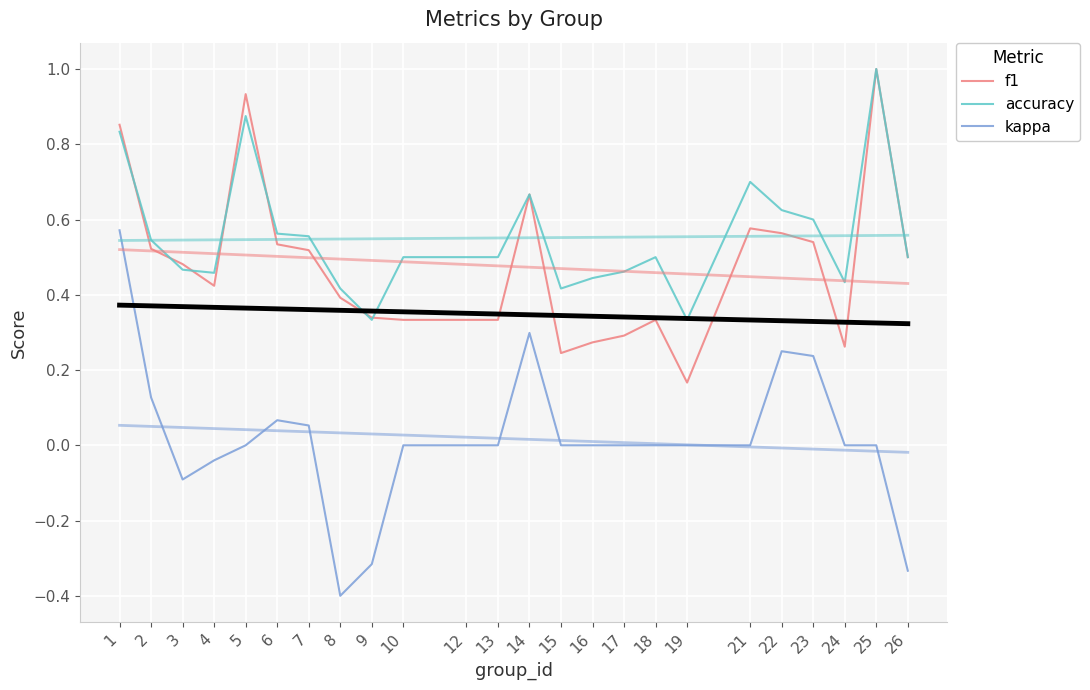

Where is the first local maximum for accuracy?

5